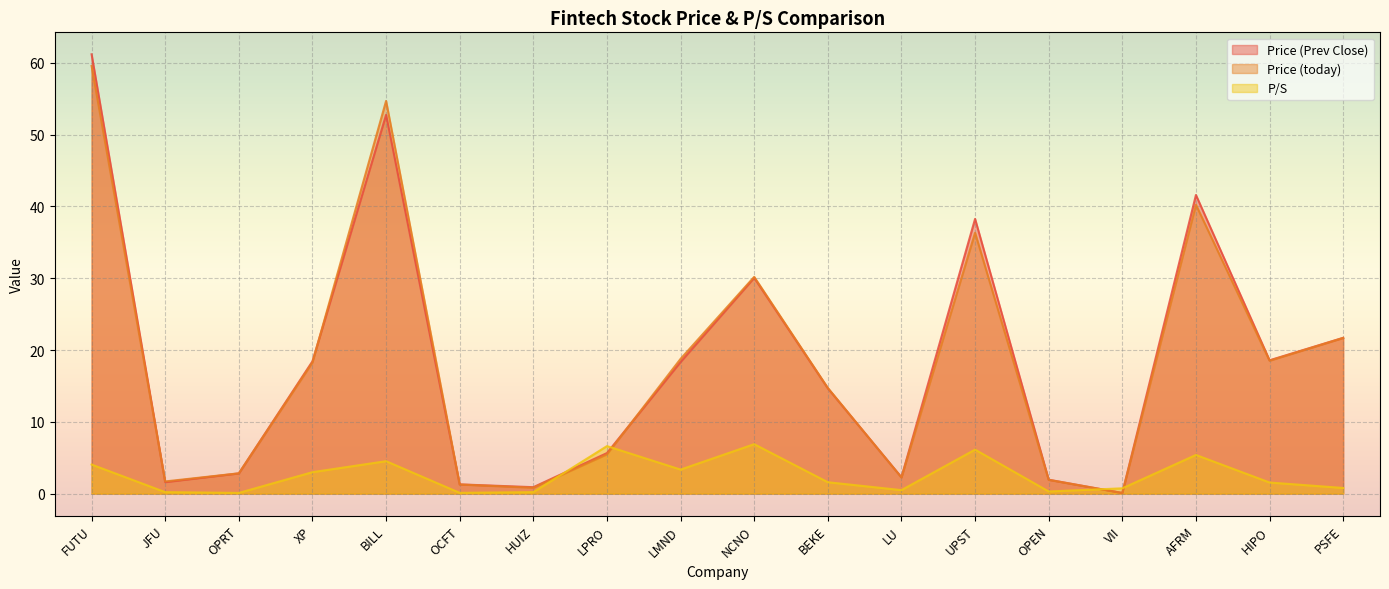

What is the difference between the Price (today) values at XP and OPRT?

15.4